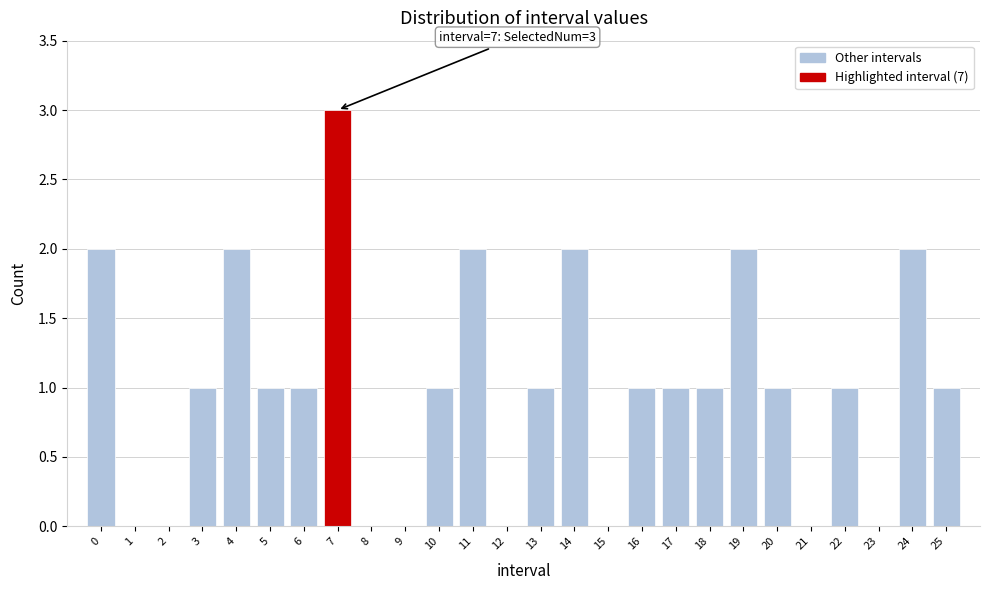

Reading right to left, list all the values displayed in this chart.

25=1	24=2	23=0	22=1	21=0	20=1	19=2	18=1	17=1	16=1	15=0	14=2	13=1	12=0	11=2	10=1	9=0	8=0	7=3	6=1	5=1	4=2	3=1	2=0	1=0	0=2